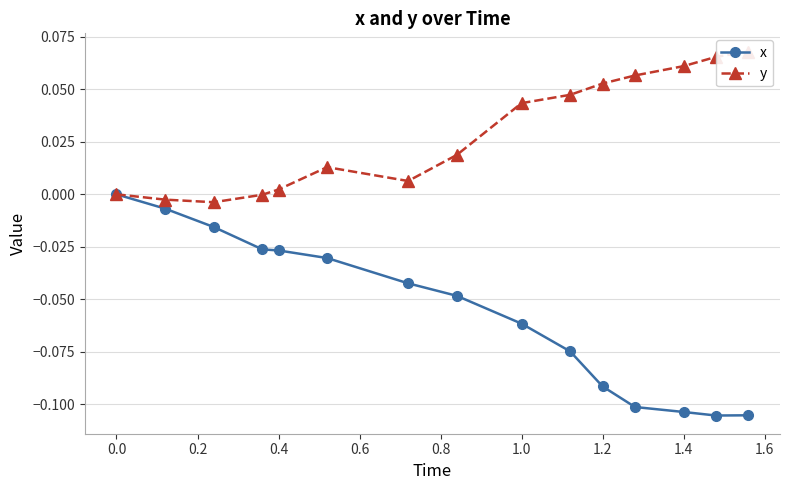

How many lines are shown in the chart?

2